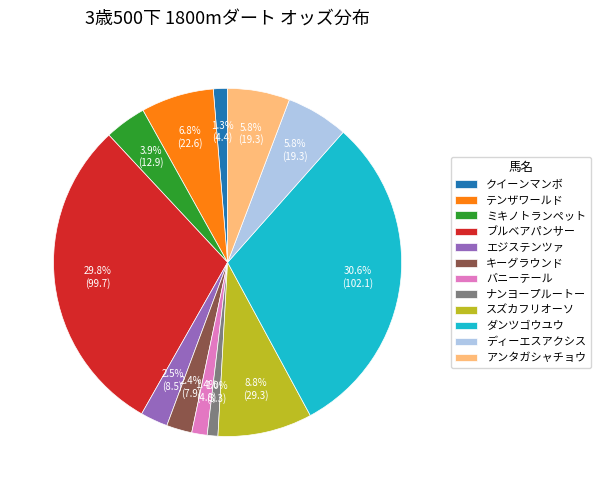

Which category has the biggest portion of the pie?

ダンツゴウユウ